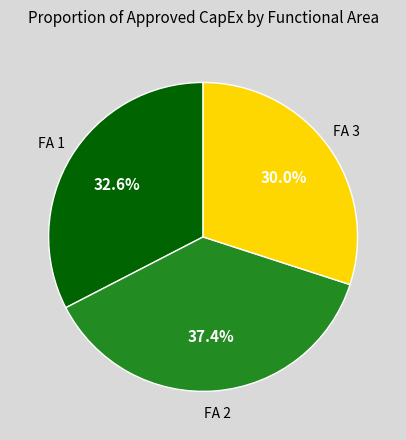

How many segments does this pie chart have?

3